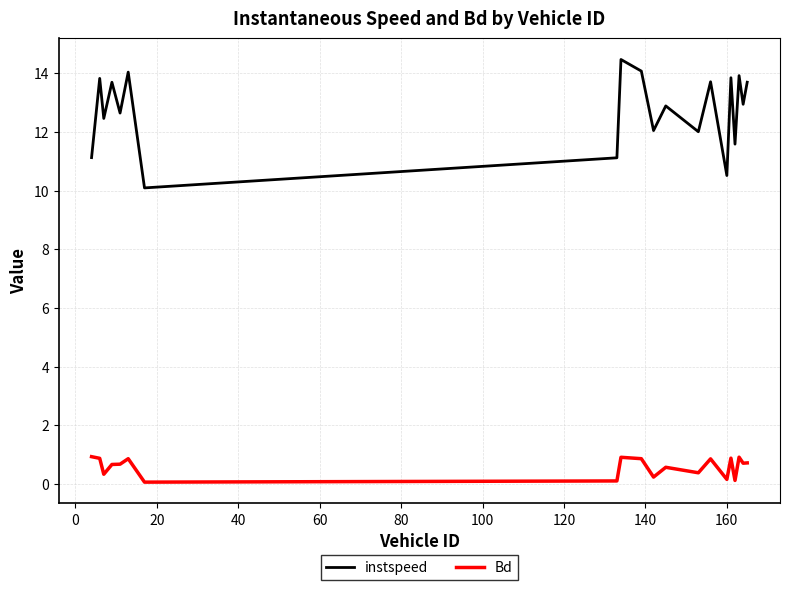

What are all the series names shown in the legend?

instspeed, Bd